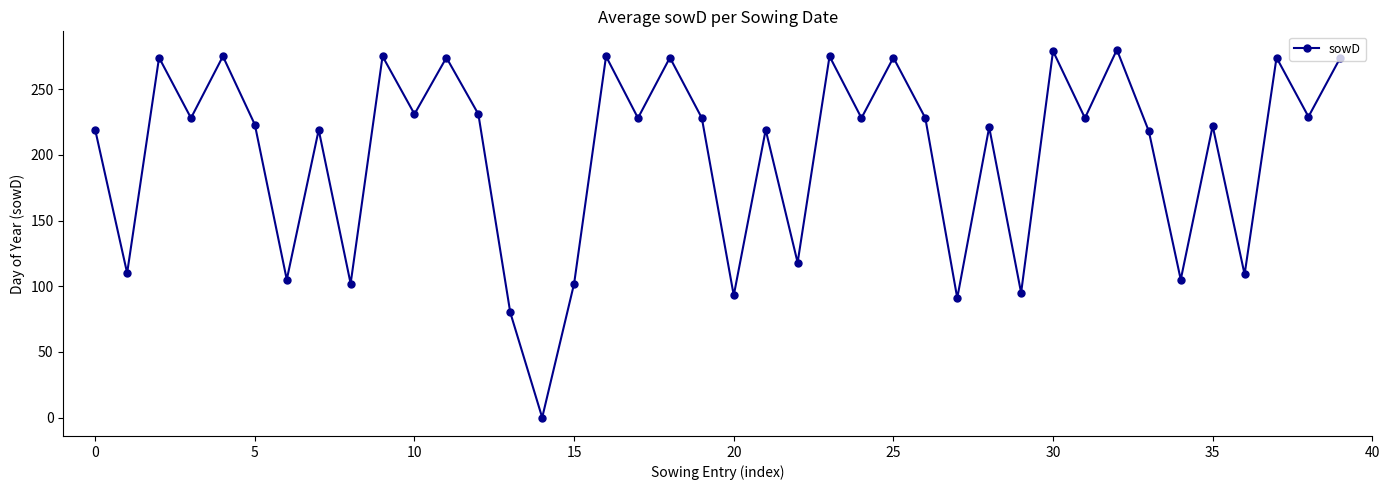

What is the value of the 6th point from the left?

223